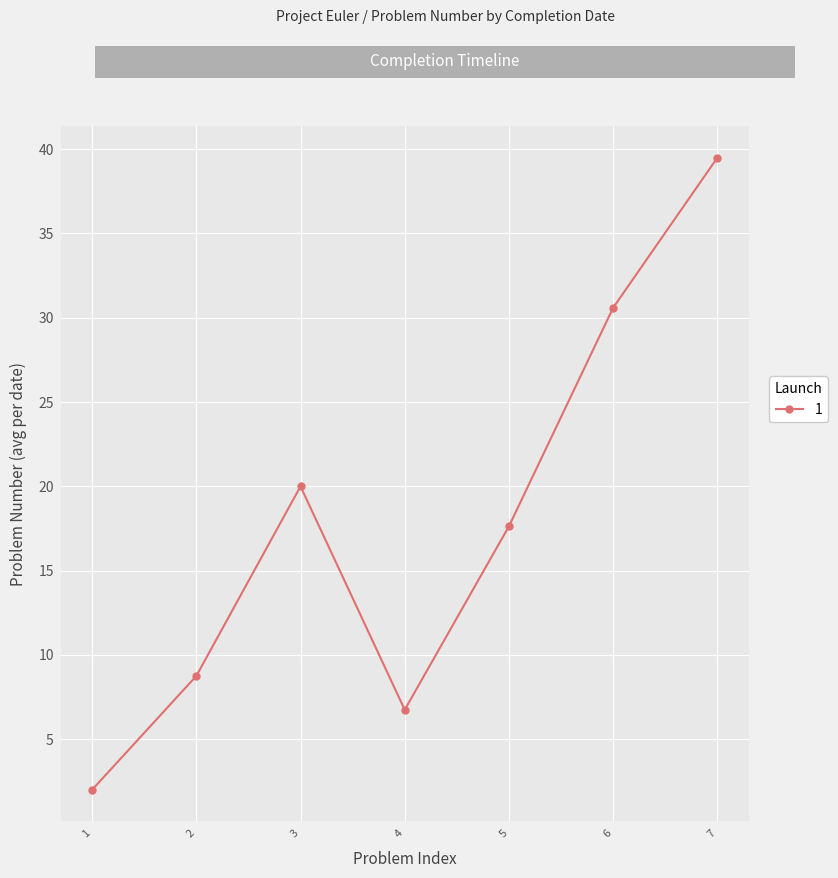

Reading left to right, list all the values displayed in this chart.

2.0	8.8	20.0	6.8	17.6	30.6	39.5